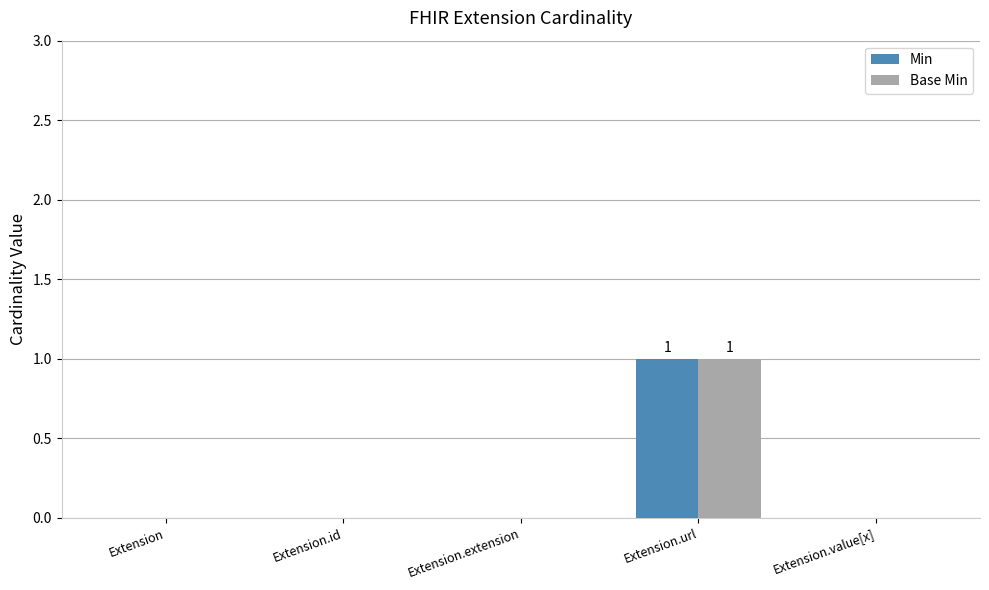

At which category is the sum across all series the highest?

Extension.url